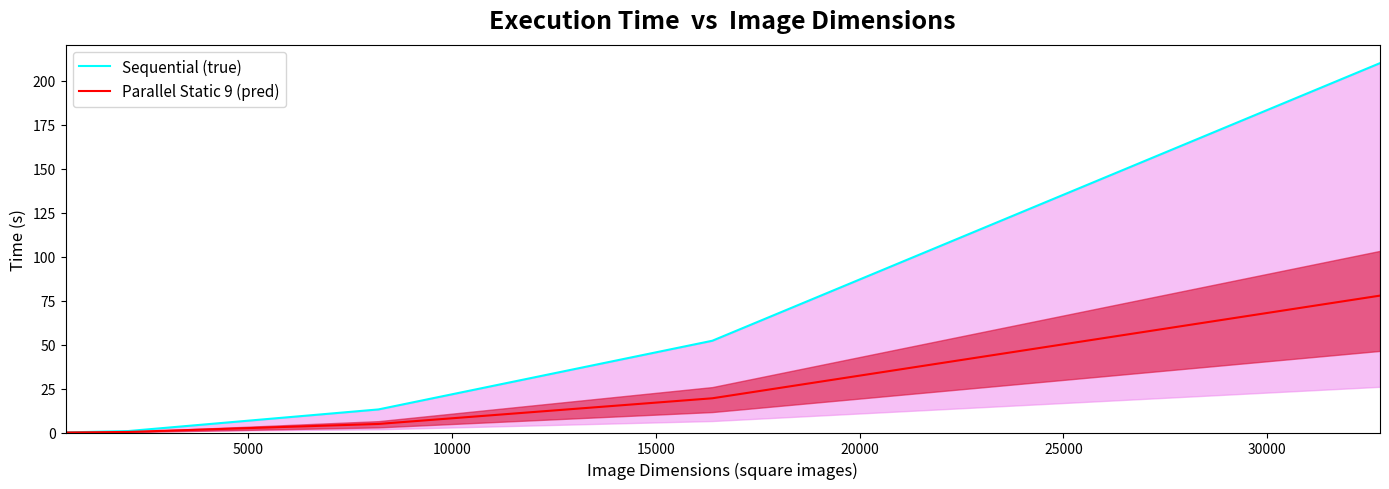

True or false: Parallel Static 9 (pred) and Sequential (true) intersect in this chart.

False